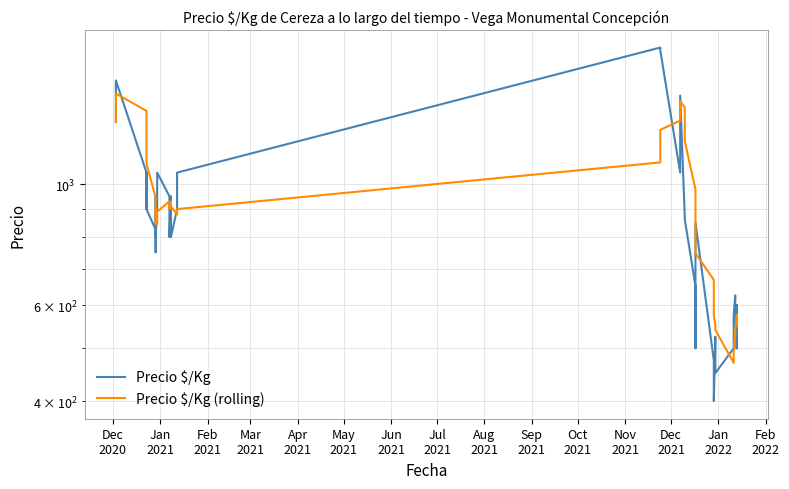

Is it true that Precio $/Kg (rolling) equals 2222.2 at Apr
2021?

False